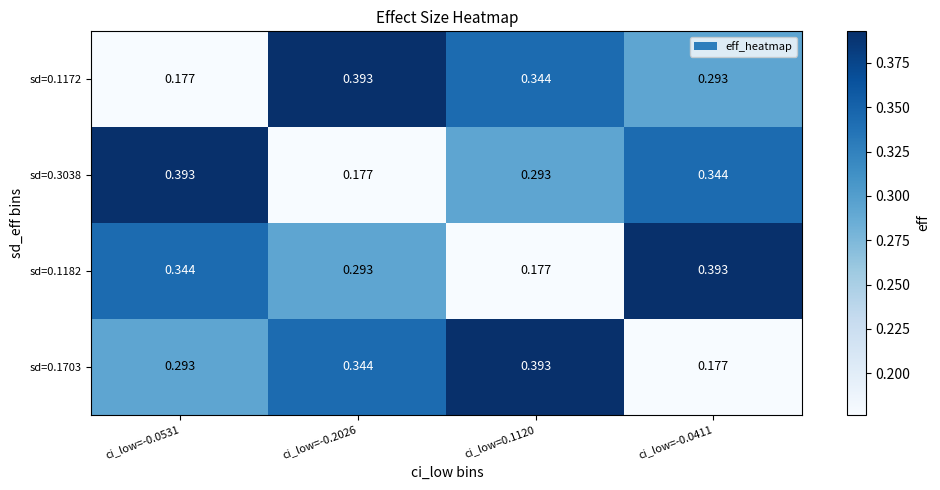

Is the value of sd=0.3038 at ci_low=-0.0411 greater than the value of sd=0.1172 at ci_low=-0.0411?

Yes